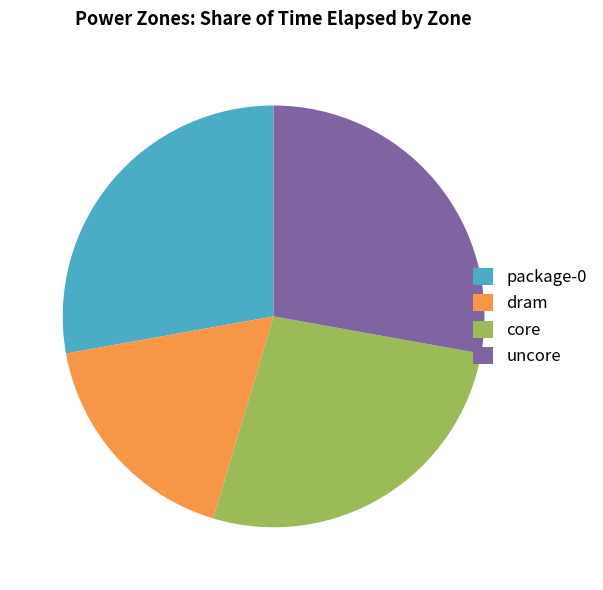

Approximately how many times larger is the value at core compared to dram?

1.5